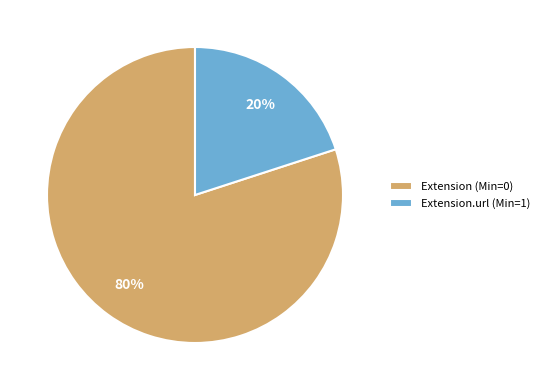

To the nearest percent, what is the average slice percentage?

50%